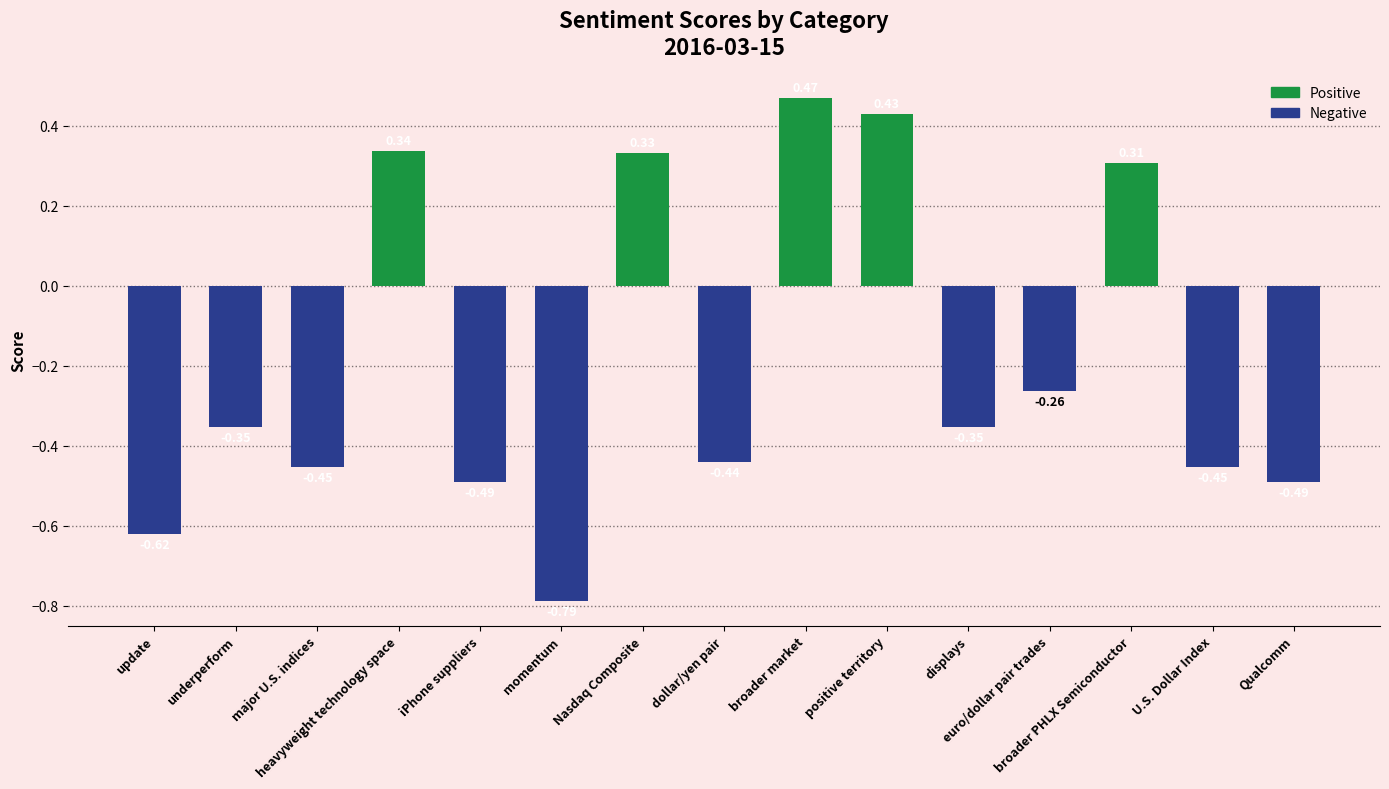

The value at heavyweight technology space is 0.6. True or false?

False